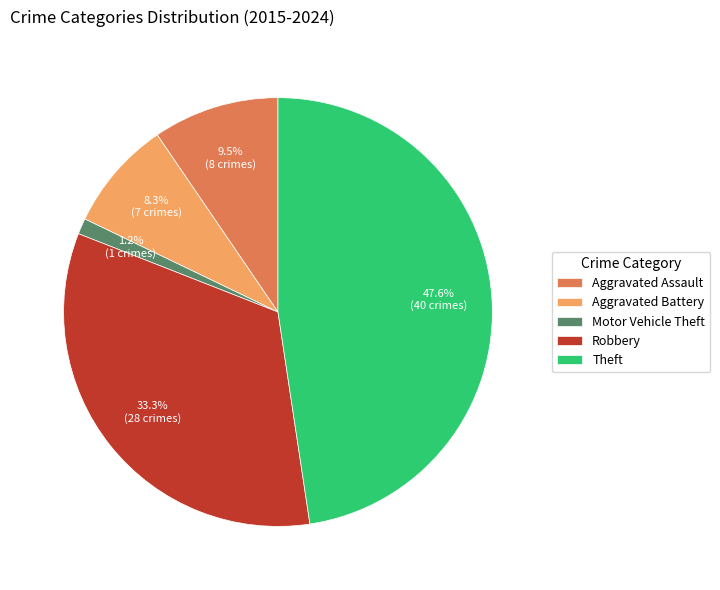

Count the number of slices in the pie.

5